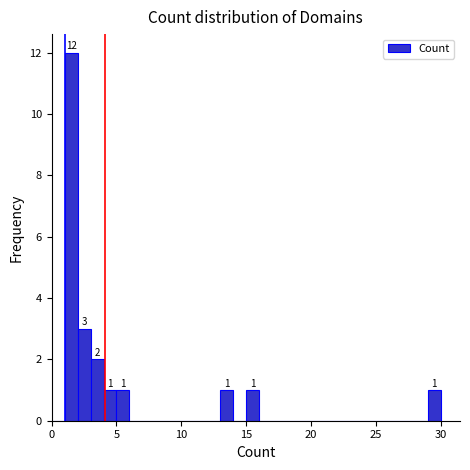

Read against the x-axis, roughly where is the centre of the tallest bar?

1.5